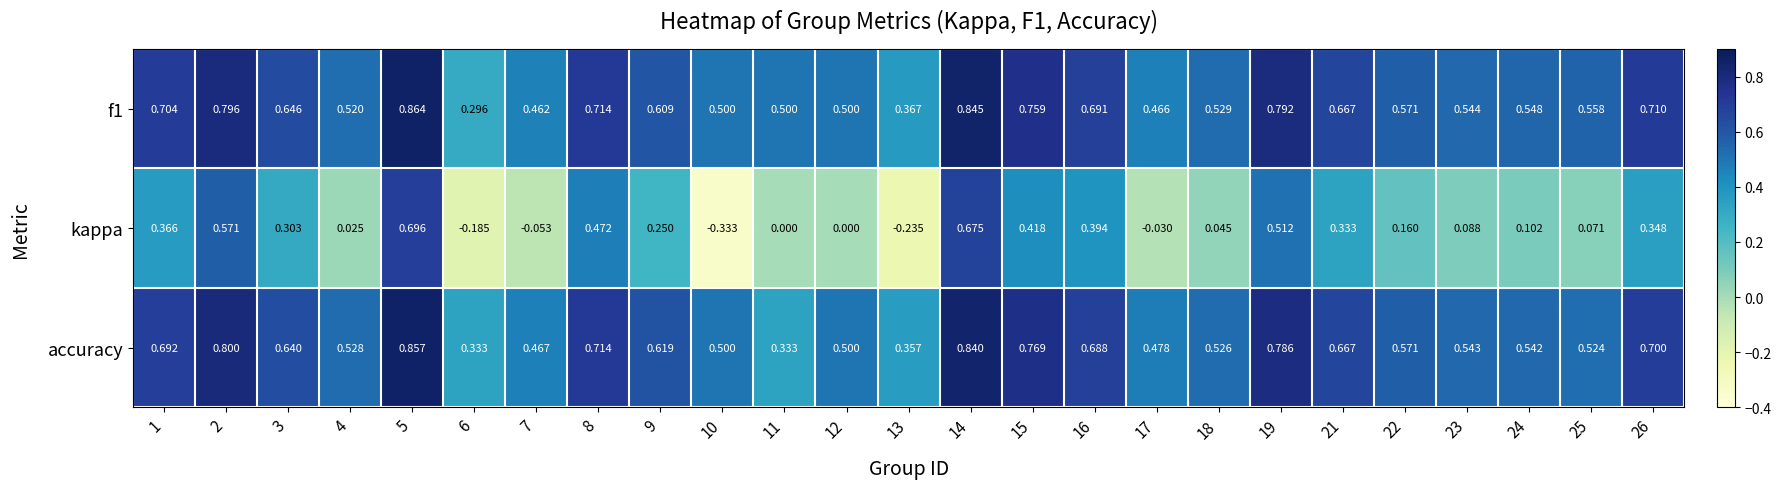

Which series has the largest range (max minus min)?

kappa